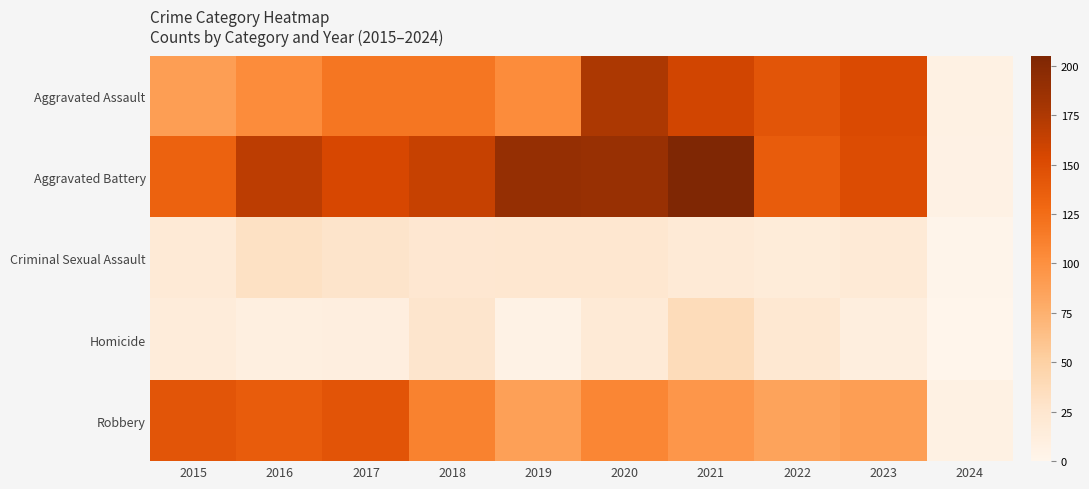

What is the difference between the highest and lowest values at 2015?

128